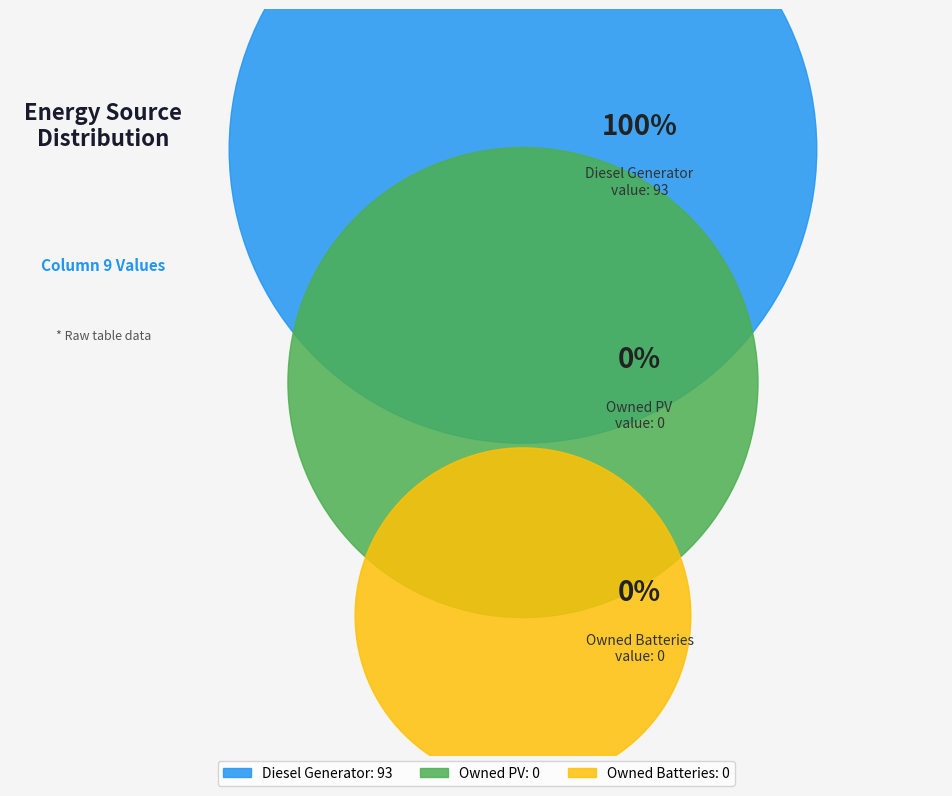

True or false: Owned Batteries accounts for 1% of the total.

False